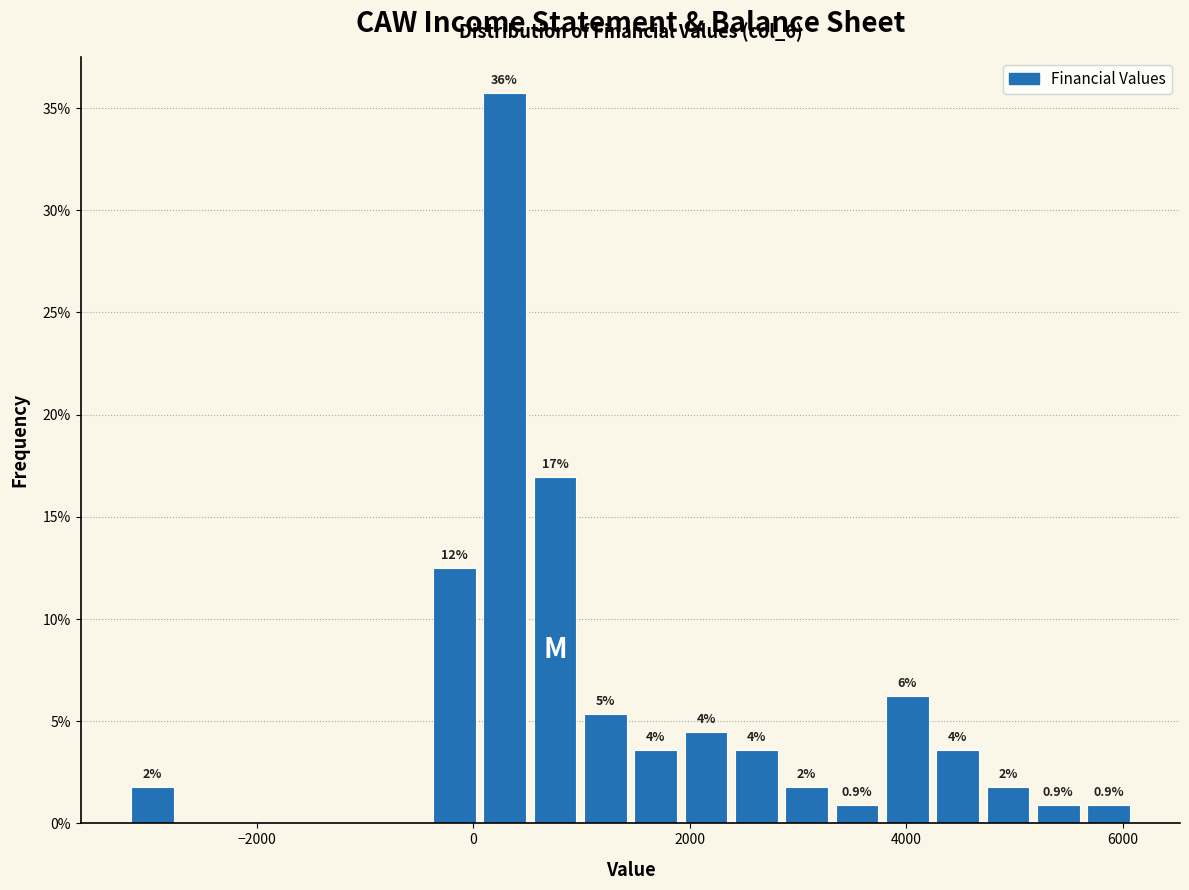

Around what value on the x-axis is the tallest bar? Give the approximate position of its centre, as read against the axis.

200